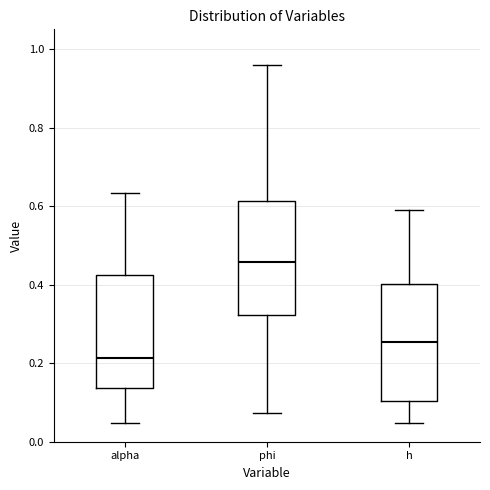

Where is the upper edge of the box for h on the y-axis? The values are not printed on the chart, so give them approximately, as read against the axis.

0.40